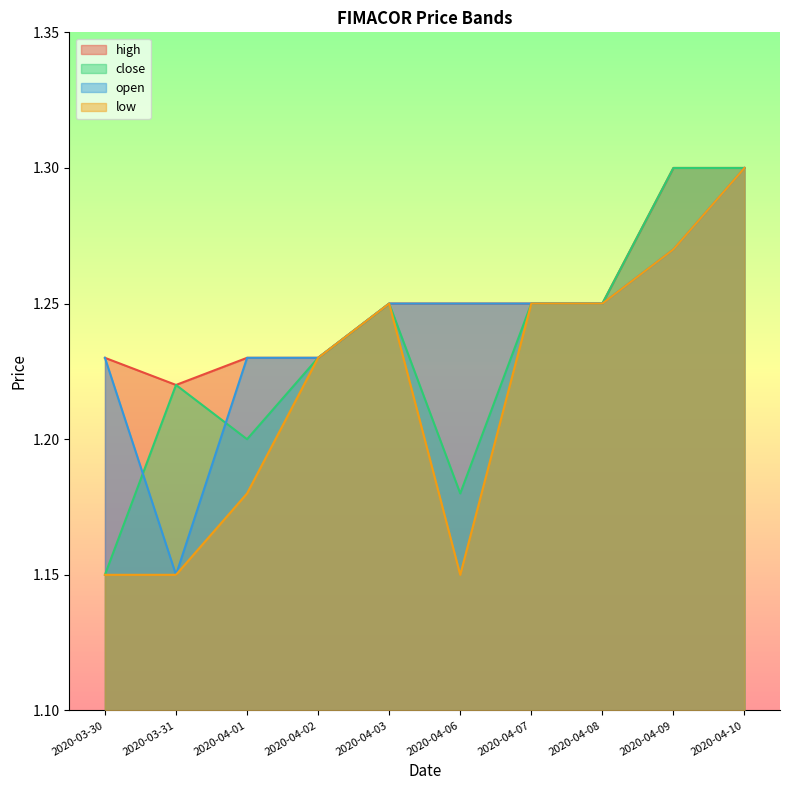

What is the highest value of the close series?

1.3